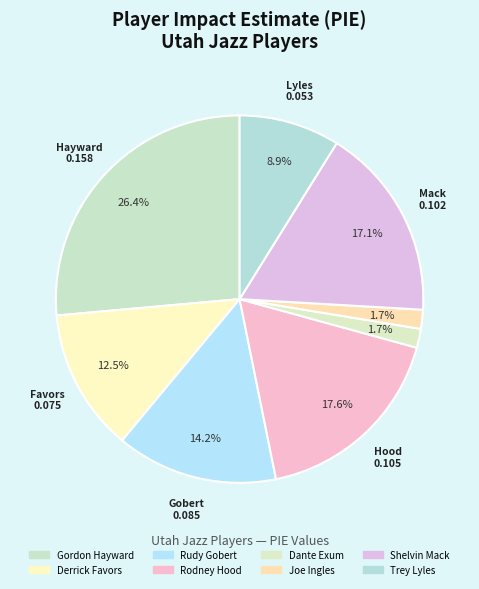

Which category has the biggest portion of the pie?

Gordon Hayward